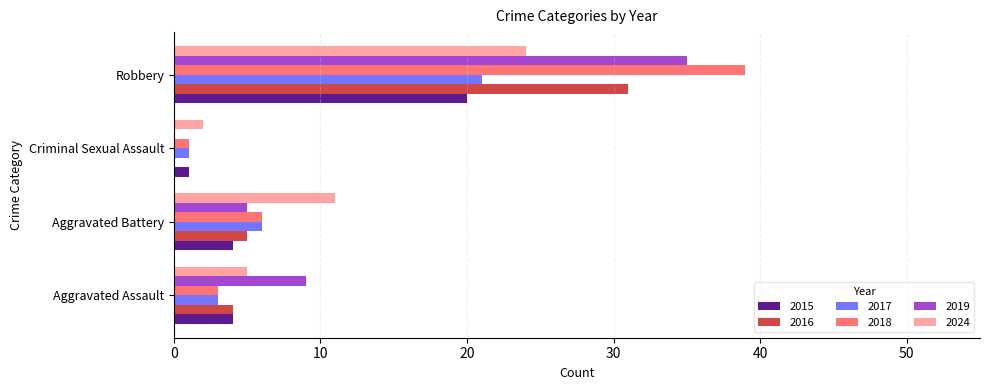

At which category does the chart reach its peak across all series?

Robbery